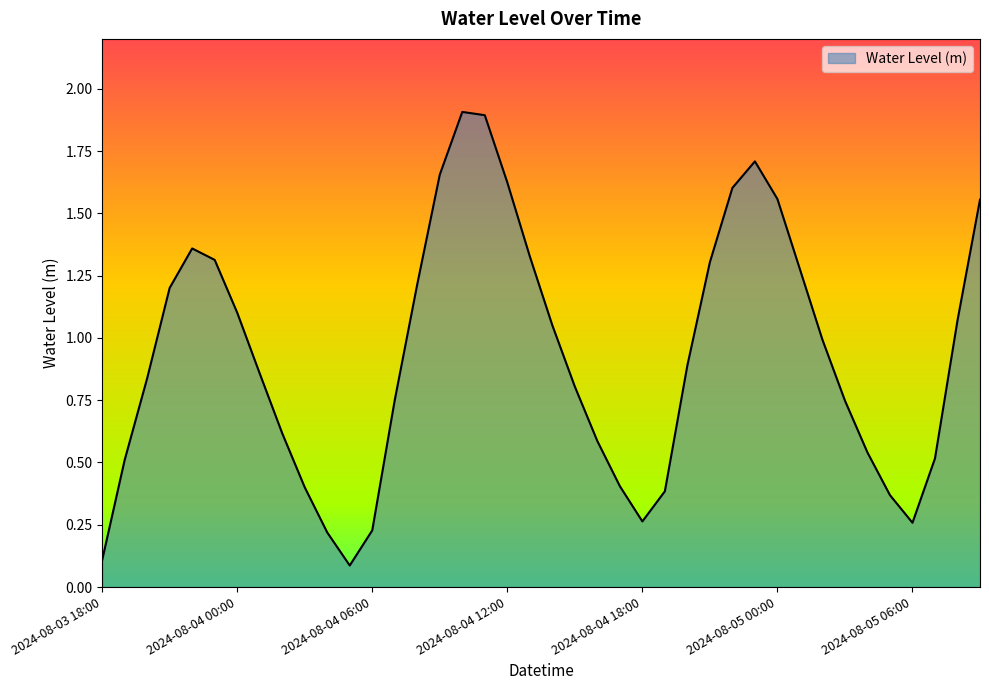

What is the greatest value displayed?

1.9